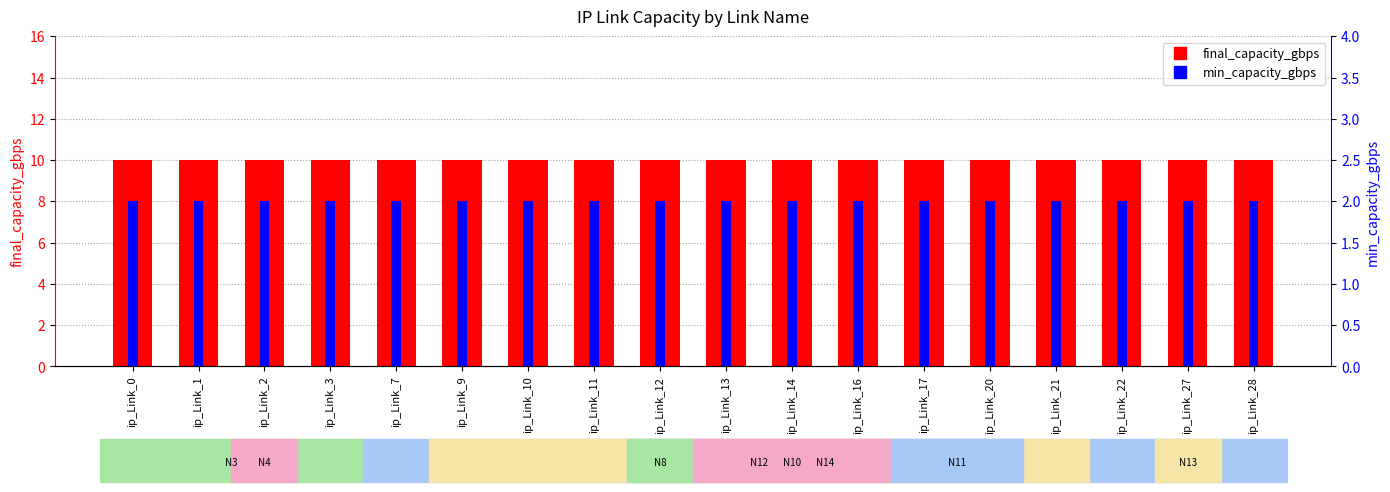

Reading left to right, list all the values displayed in this chart.

final_capacity_gbps: ip_Link_0=10	ip_Link_1=10	ip_Link_2=10	ip_Link_3=10	ip_Link_7=10	ip_Link_9=10	ip_Link_10=10	ip_Link_11=10	ip_Link_12=10	ip_Link_13=10	ip_Link_14=10	ip_Link_16=10	ip_Link_17=10	ip_Link_20=10	ip_Link_21=10	ip_Link_22=10	ip_Link_27=10	ip_Link_28=10
min_capacity_gbps: ip_Link_0=2	ip_Link_1=2	ip_Link_2=2	ip_Link_3=2	ip_Link_7=2	ip_Link_9=2	ip_Link_10=2	ip_Link_11=2	ip_Link_12=2	ip_Link_13=2	ip_Link_14=2	ip_Link_16=2	ip_Link_17=2	ip_Link_20=2	ip_Link_21=2	ip_Link_22=2	ip_Link_27=2	ip_Link_28=2